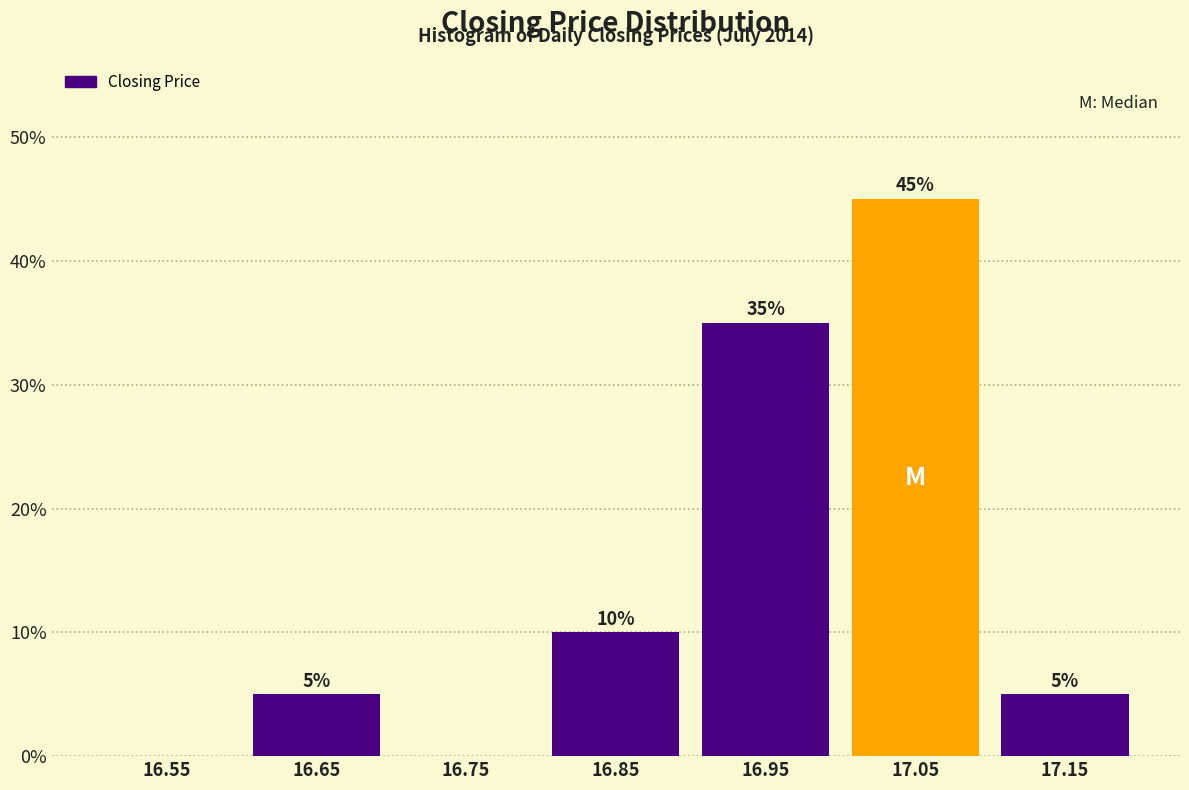

Which range on the x-axis has the tallest bar?

17.0 to 17.1